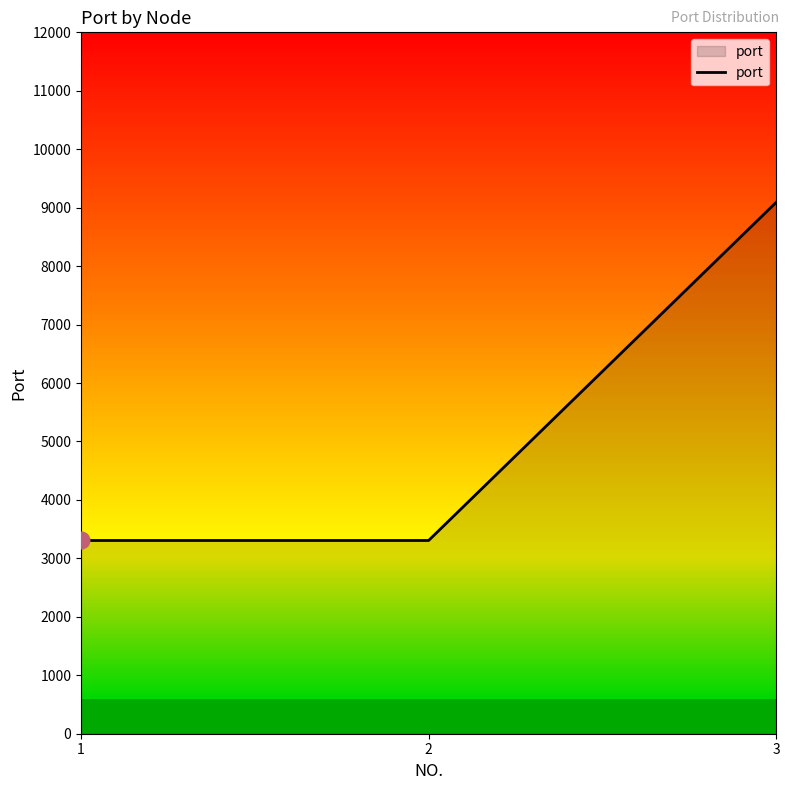

What is the difference between the maximum and minimum values?

5786